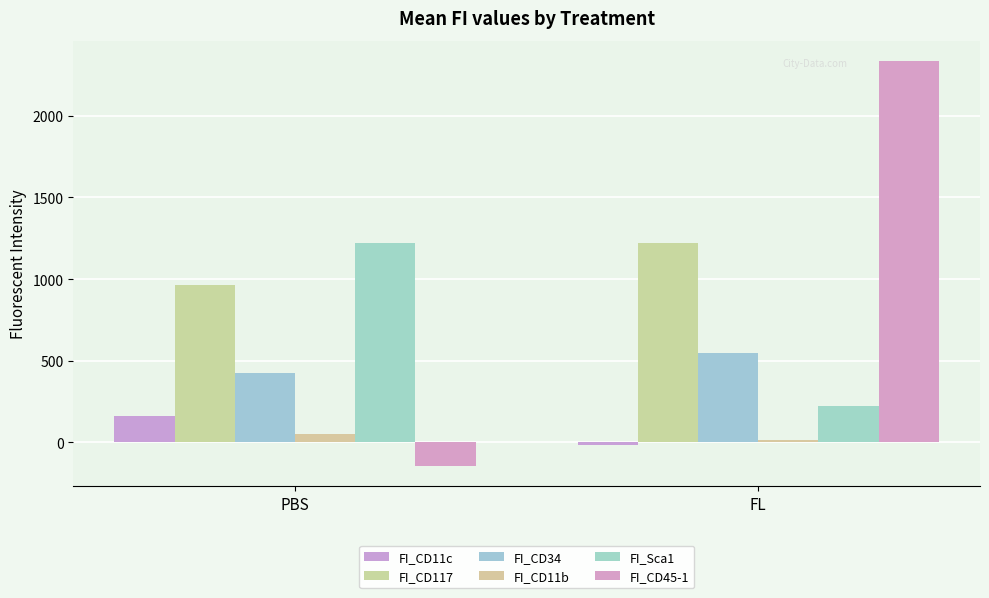

What is the value of the FI_CD11b bar at the 2nd from the left?

14.5